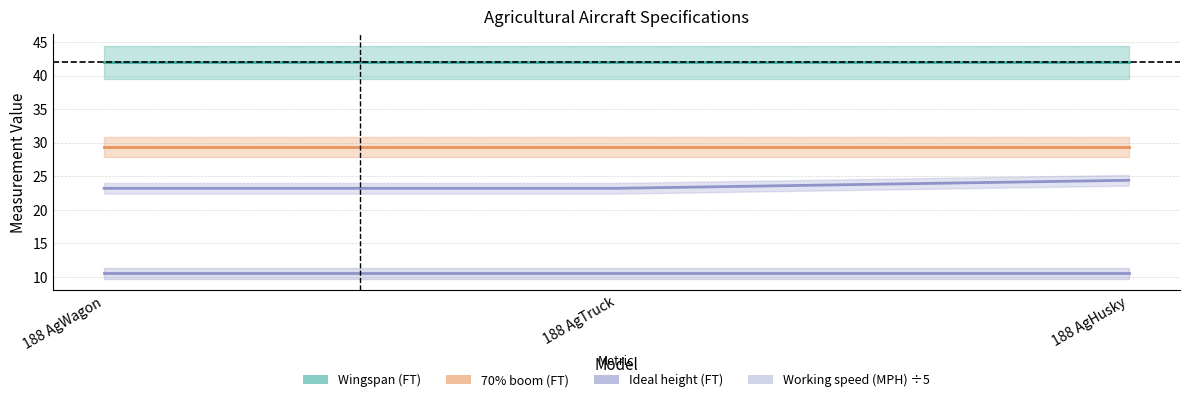

At how many categories does at least one series exceed 30?

3